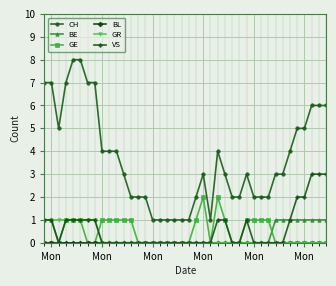

True or false: CH and GR cross at least once.

False